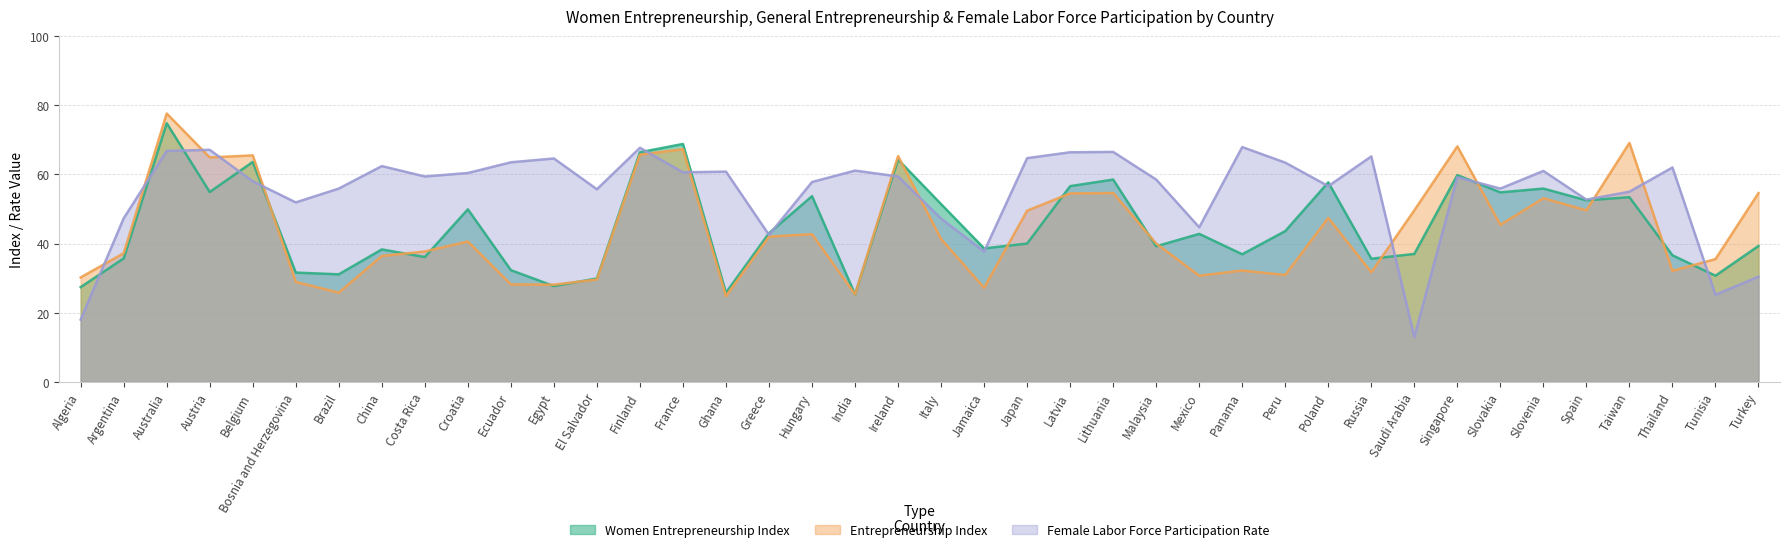

List the series in order of their peak value, highest first.

Entrepreneurship Index, Women Entrepreneurship Index, Female Labor Force Participation Rate